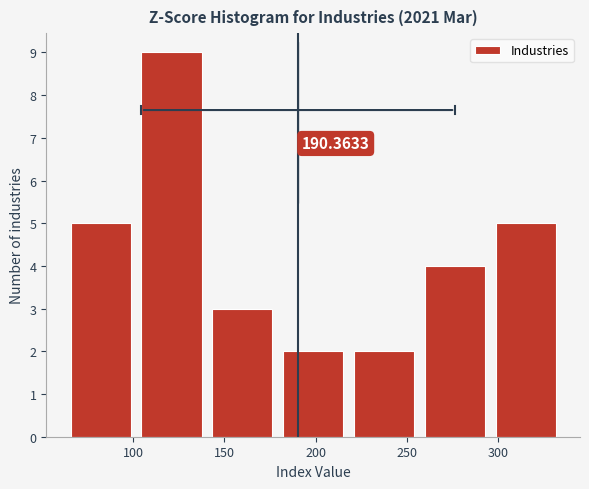

Over which range of the x-axis is the bar tallest?

100 to 140